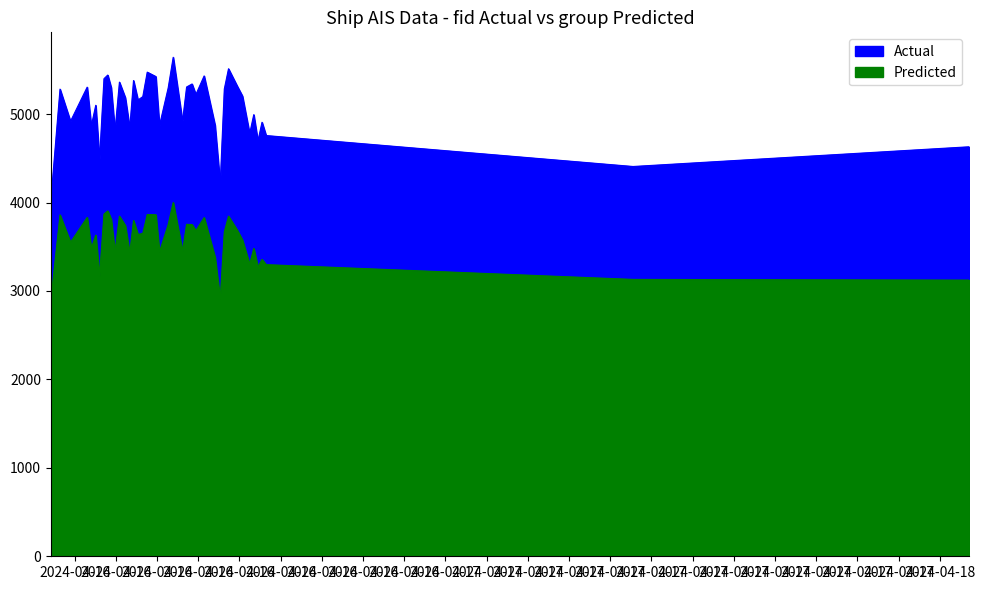

What is the difference between the second highest and minimum values in the Predicted series?

1017